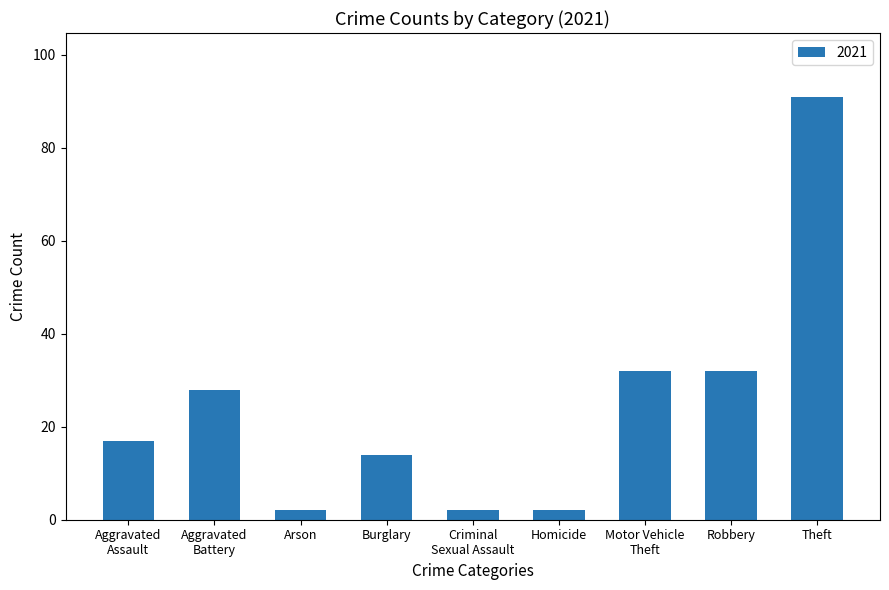

True or false: the data shows 91 at Theft.

True